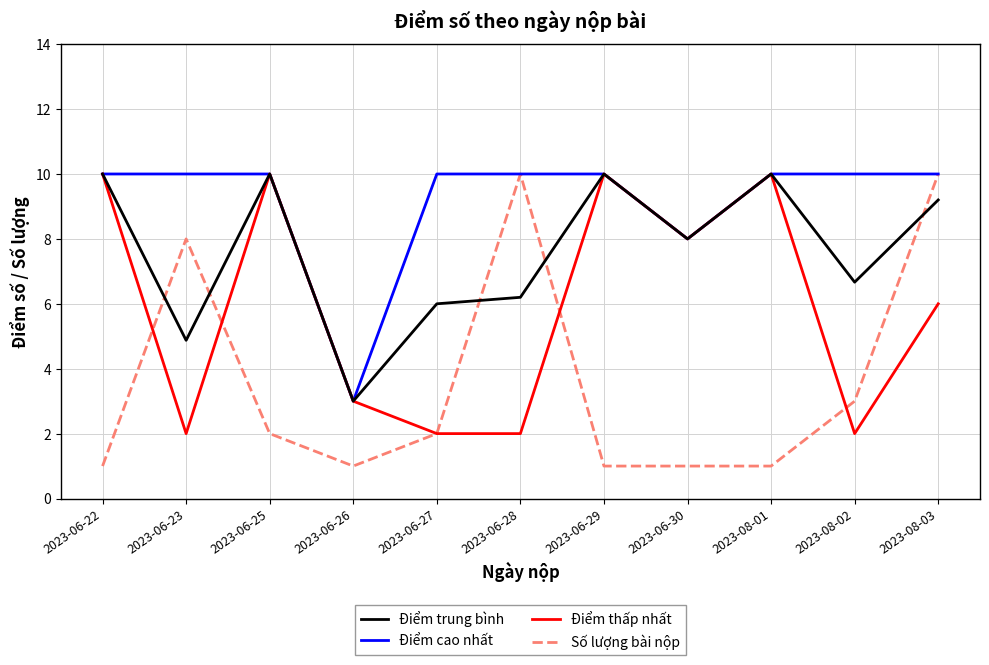

At which category is the sum across all series the highest?

2023-08-03